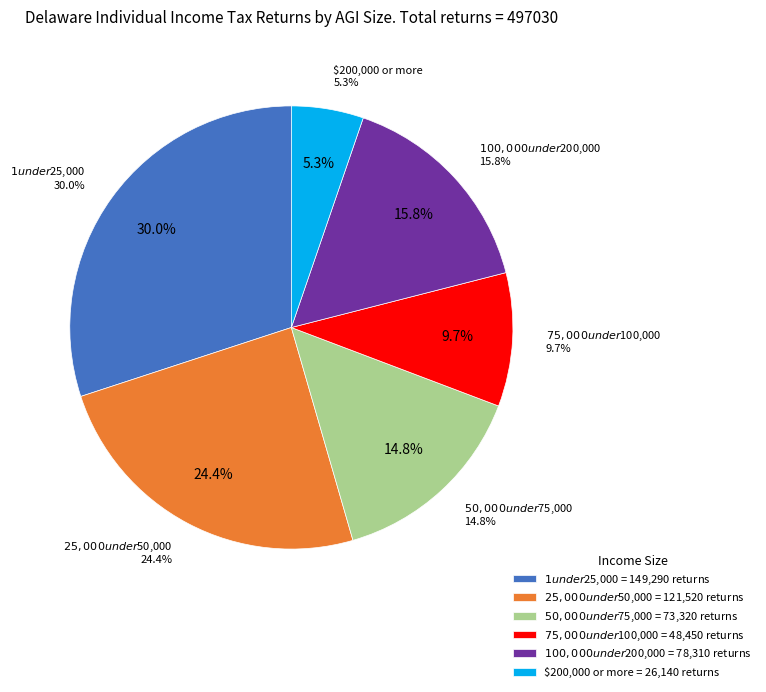

To the nearest percent, what is the average slice percentage?

17%